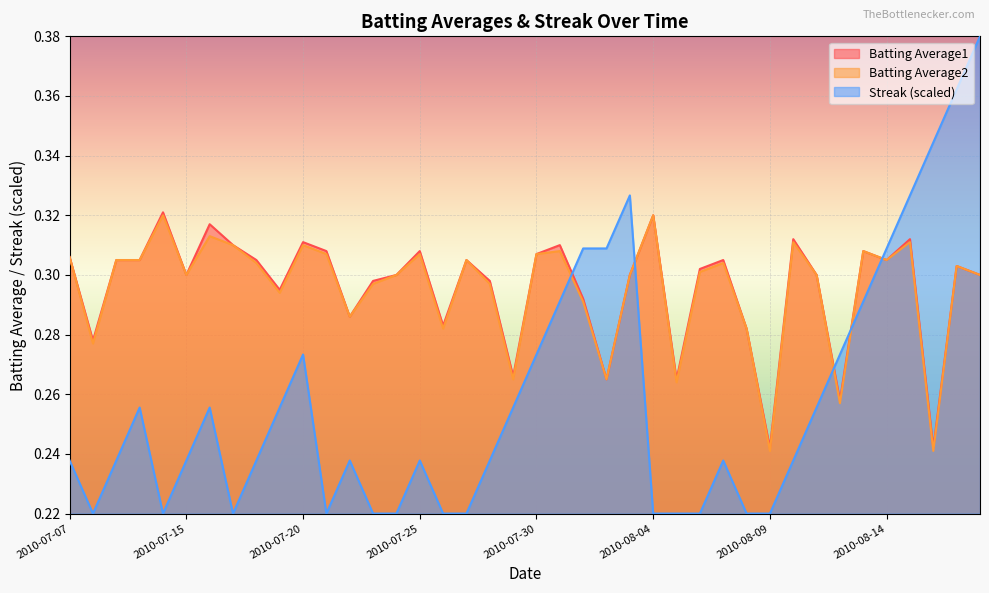

Between 2010-07-21 and 2010-07-26, which series saw the biggest shift?

Batting Average1